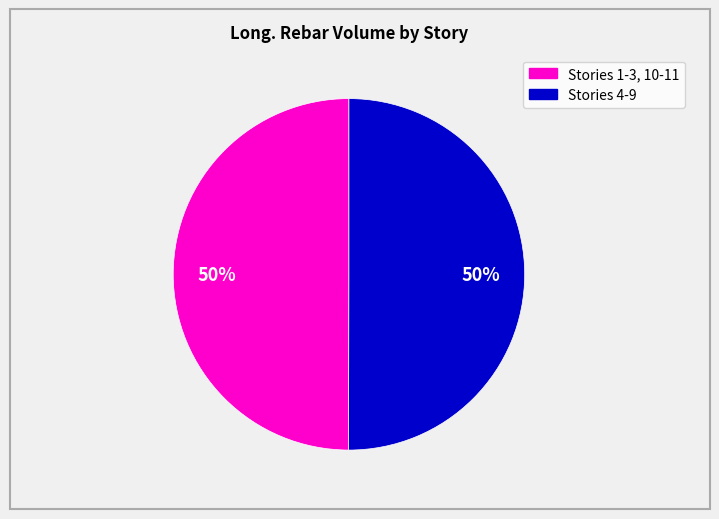

To the nearest percent, what is the average slice percentage?

50%